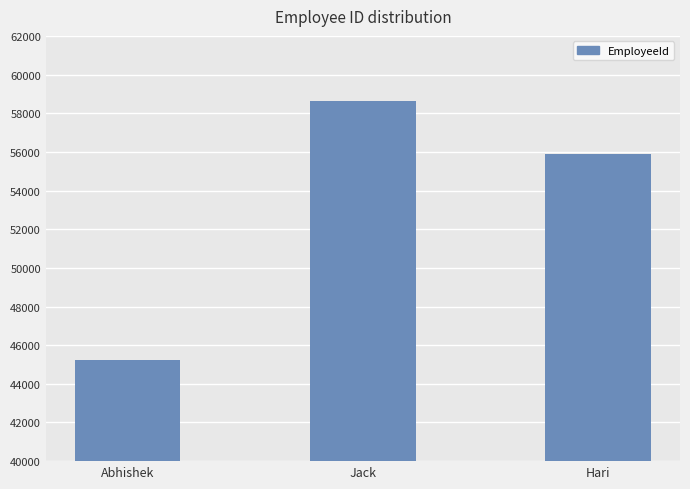

What is the minimum value shown in the chart?

45218